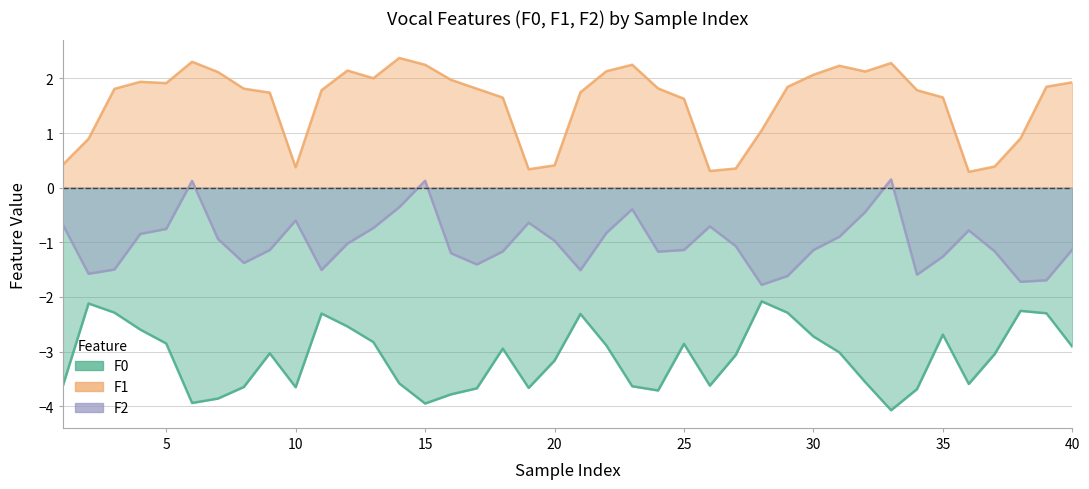

Is it true that F0 equals -2.8 at 13?

True